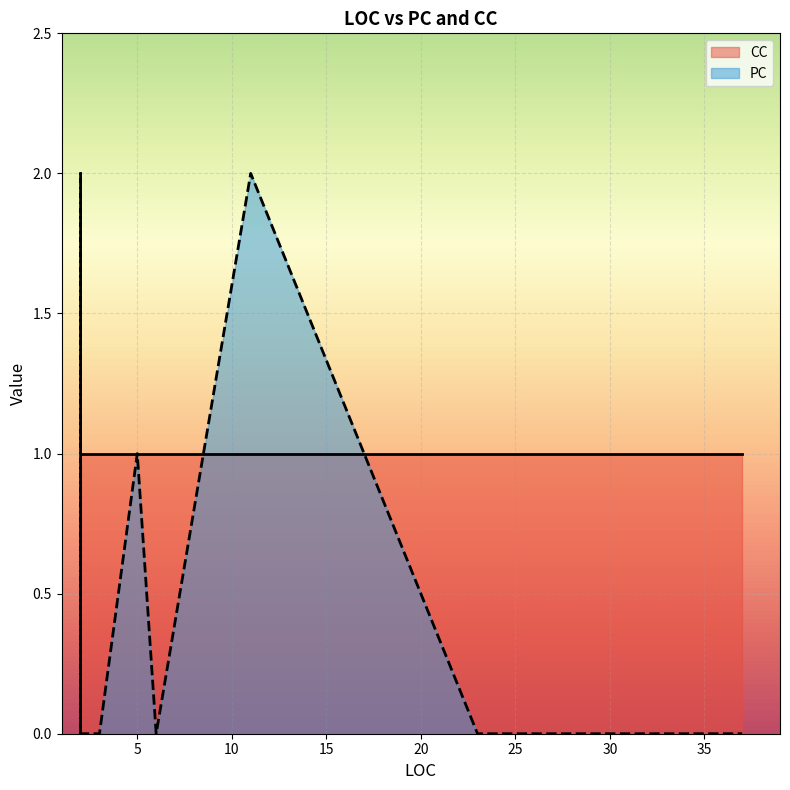

What is the total value across all series at 2?

1